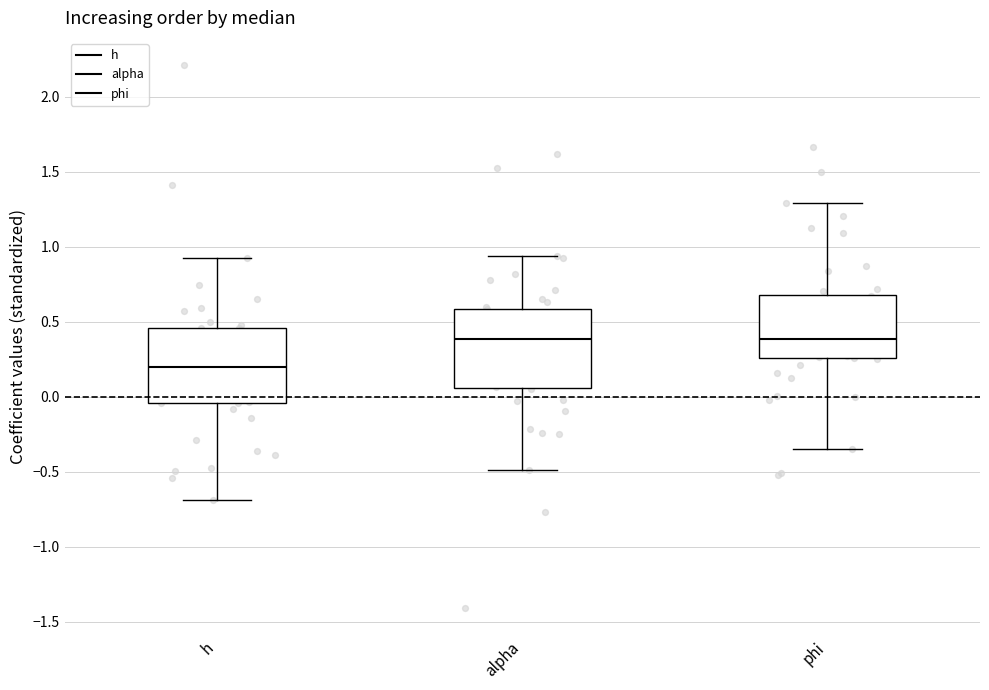

Which box has the lowest median line?

h